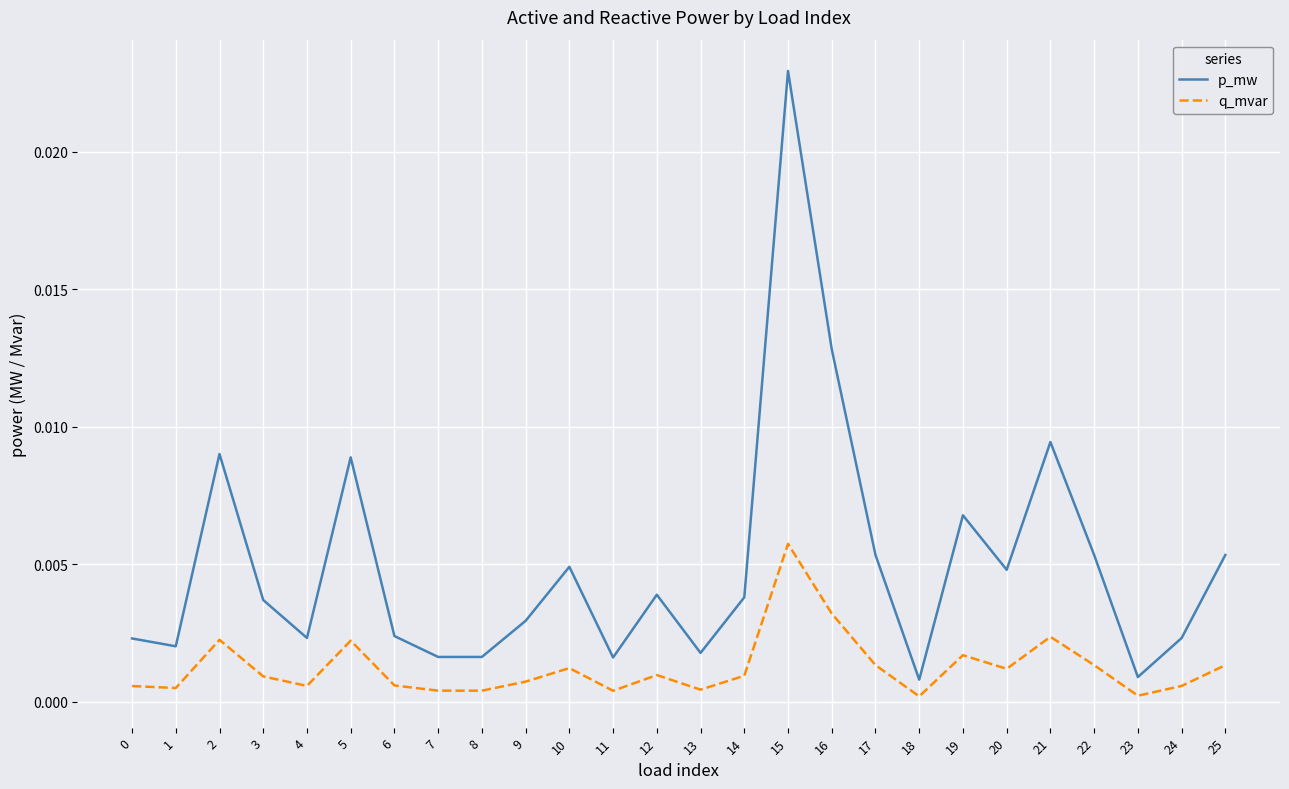

Is this an area chart (filled region under the line)?

No